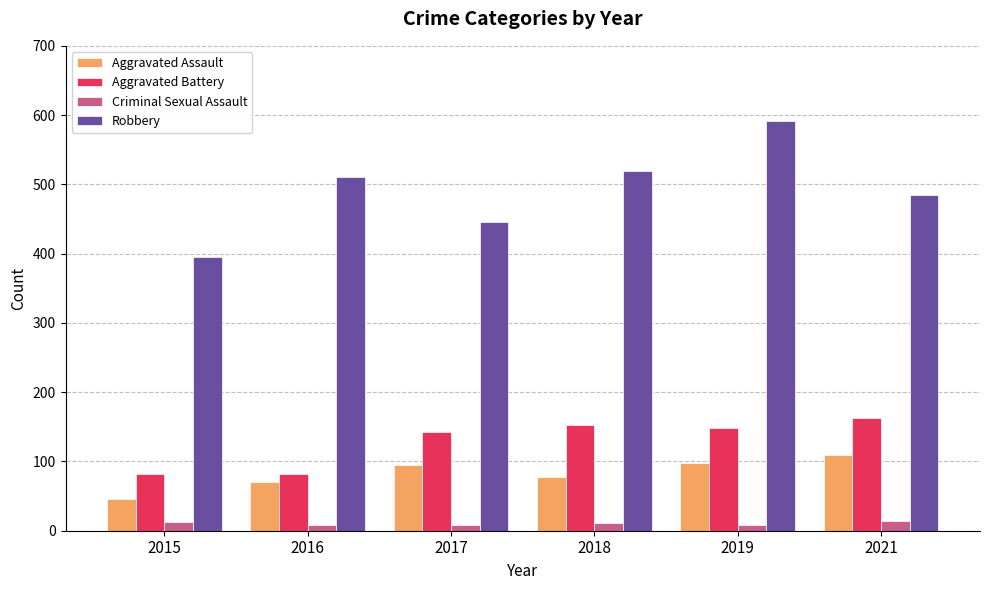

What is the average value of the Criminal Sexual Assault series?

10